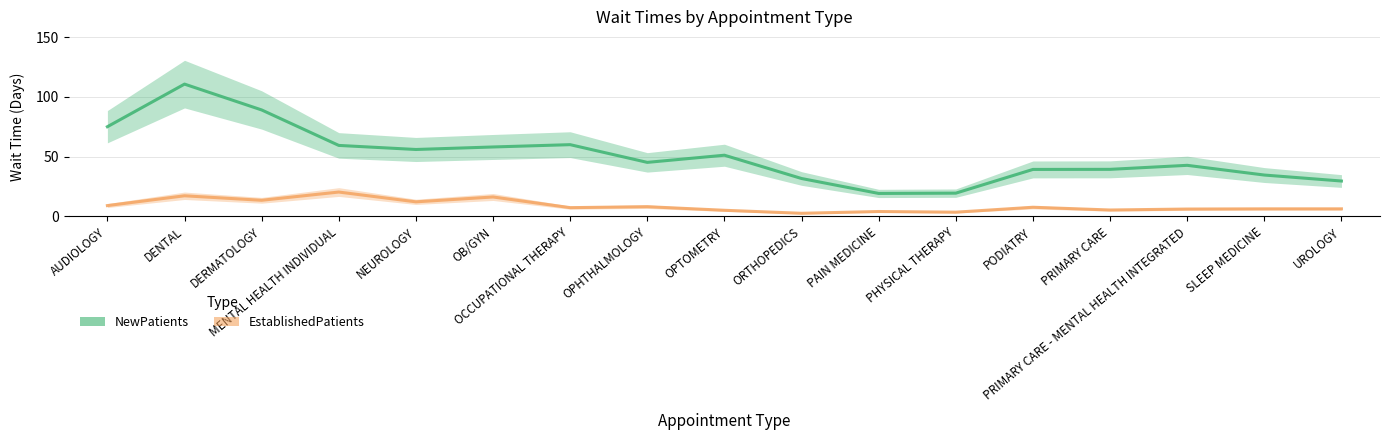

True or false: NewPatients has more than 2 interior local peaks.

True